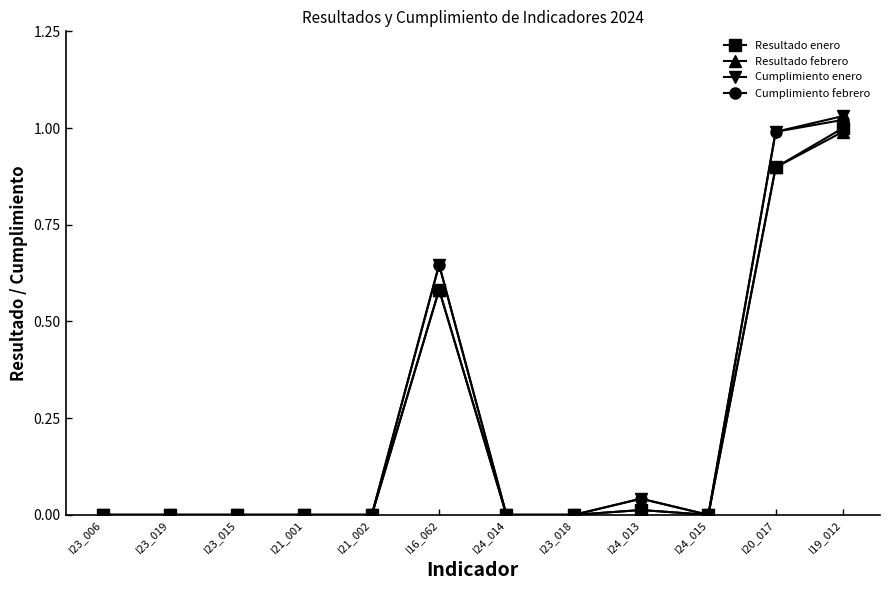

What is the label of the 5th point from the left?

I21_002